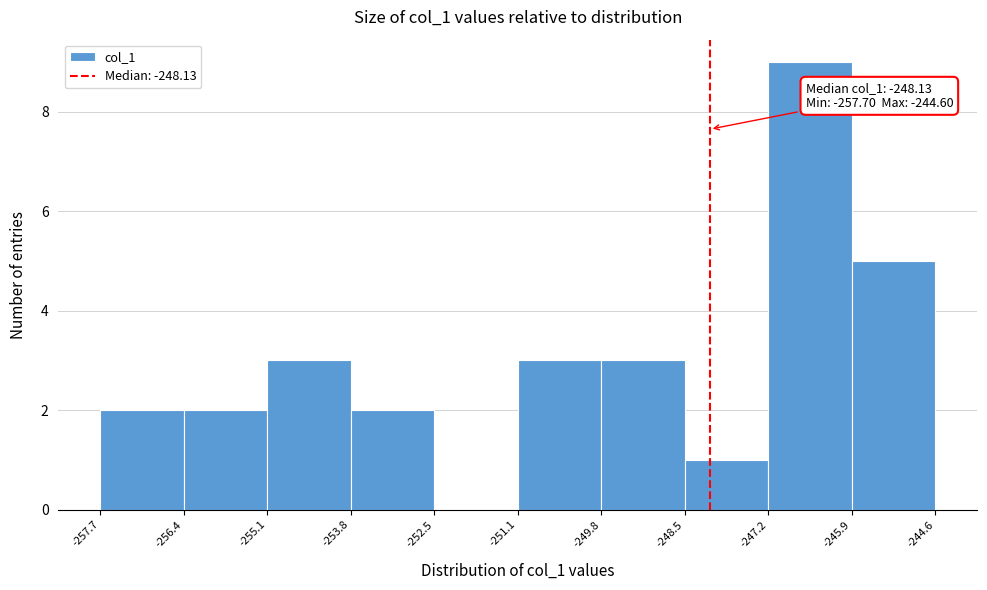

Which range on the x-axis has the tallest bar?

-247.2 to -245.9